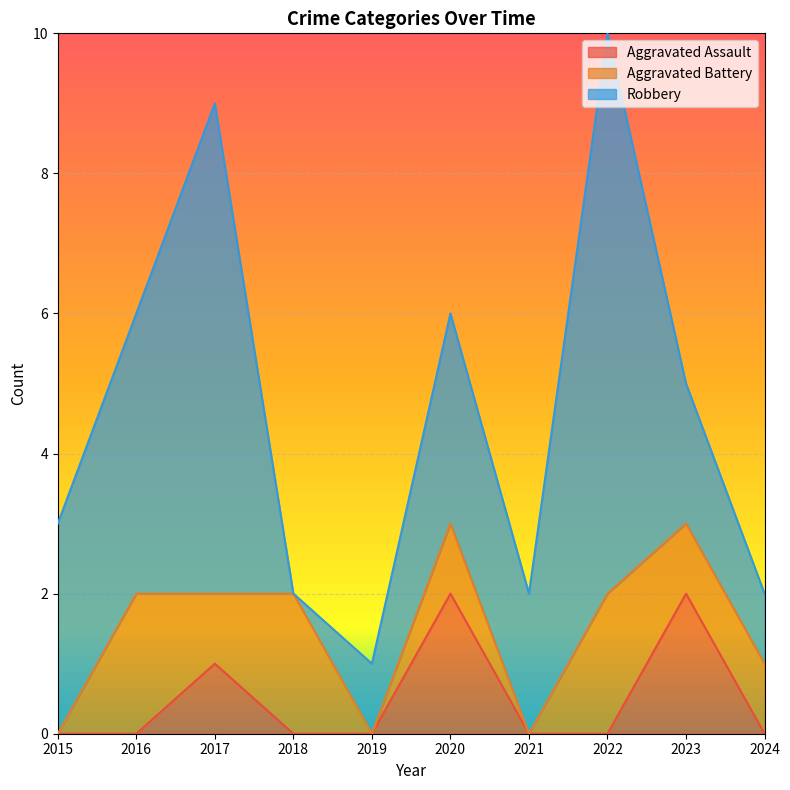

At which category is the sum across all series the highest?

2022